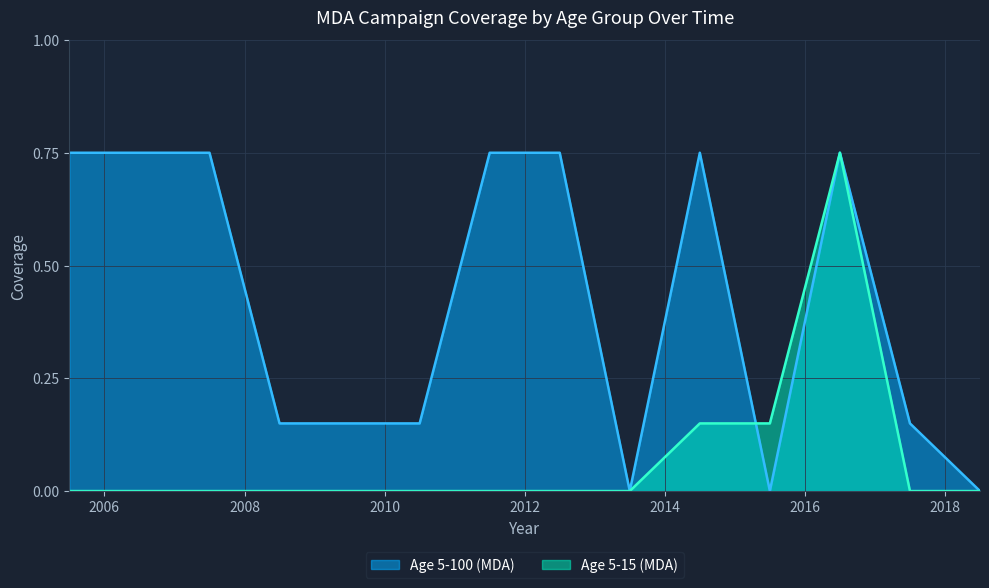

At which category does Age 5-100 (MDA) reach its first local peak?

2014.5